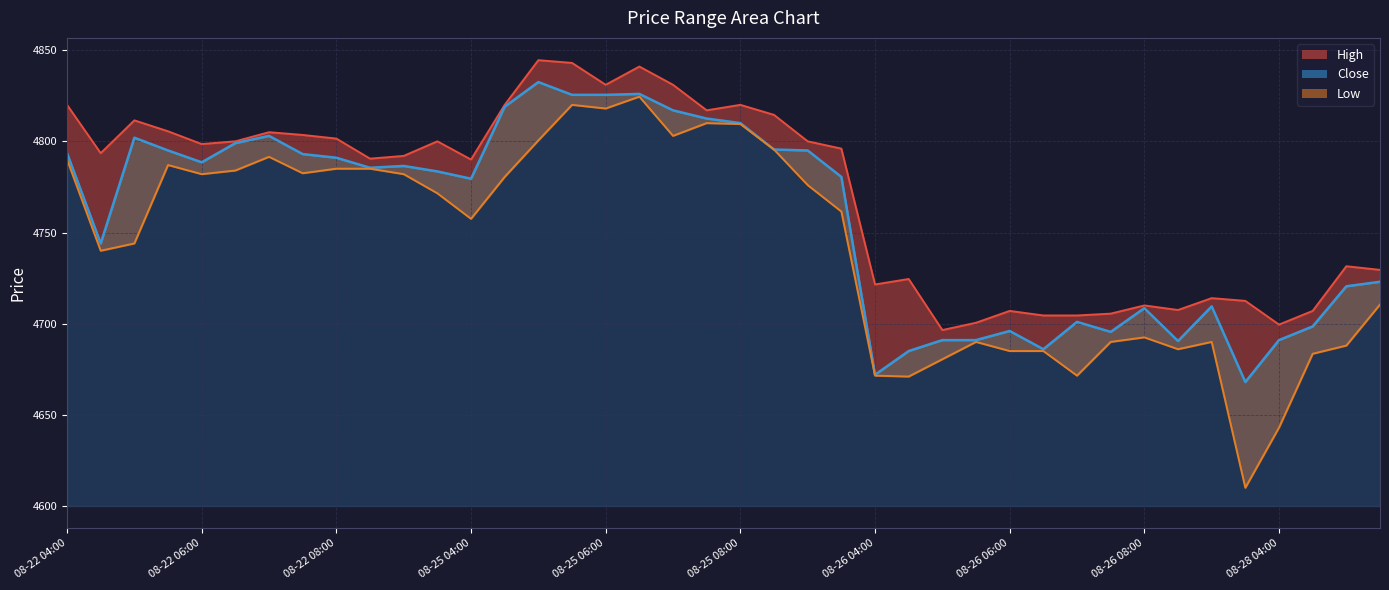

Reading right to left, extract all data points from this chart.

Close: 4723.0	4720.5	4698.5	4691.0	4668.0	4709.5	4690.5	4708.5	4695.5	4701.0	4686.0	4696.0	4691.0	4691.0	4685.0	4672.0	4780.5	4795.0	4795.5	4810.0	4812.5	4817.0	4826.0	4825.5	4825.5	4832.5	4819.0	4779.5	4783.5	4786.5	4785.5	4791.0	4793.0	4803.0	4799.0	4788.5	4795.0	4802.0	4744.0	4793.5
High: 4729.5	4731.5	4707.0	4699.5	4712.5	4714.0	4707.5	4710.0	4705.5	4704.5	4704.5	4707.0	4700.5	4696.5	4724.5	4721.5	4796.0	4800.0	4814.5	4820.0	4817.0	4831.0	4841.0	4831.0	4843.0	4844.5	4820.0	4790.0	4800.0	4792.0	4790.5	4801.5	4803.5	4805.0	4800.0	4798.5	4805.5	4811.5	4793.5	4820.0
Low: 4710.5	4688.0	4683.5	4643.0	4610.0	4690.0	4686.0	4692.5	4690.0	4671.5	4685.0	4685.0	4690.0	4680.5	4671.0	4671.5	4761.5	4776.0	4795.5	4809.5	4810.0	4803.0	4824.5	4818.0	4820.0	4800.5	4780.5	4757.5	4771.5	4782.0	4785.0	4785.0	4782.5	4791.5	4784.0	4782.0	4787.0	4744.0	4740.0	4790.0